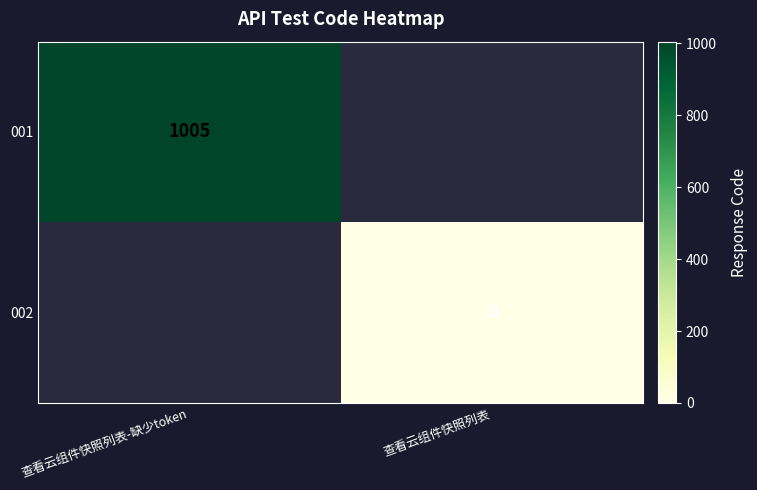

What is the maximum value shown in the chart?

1005.0